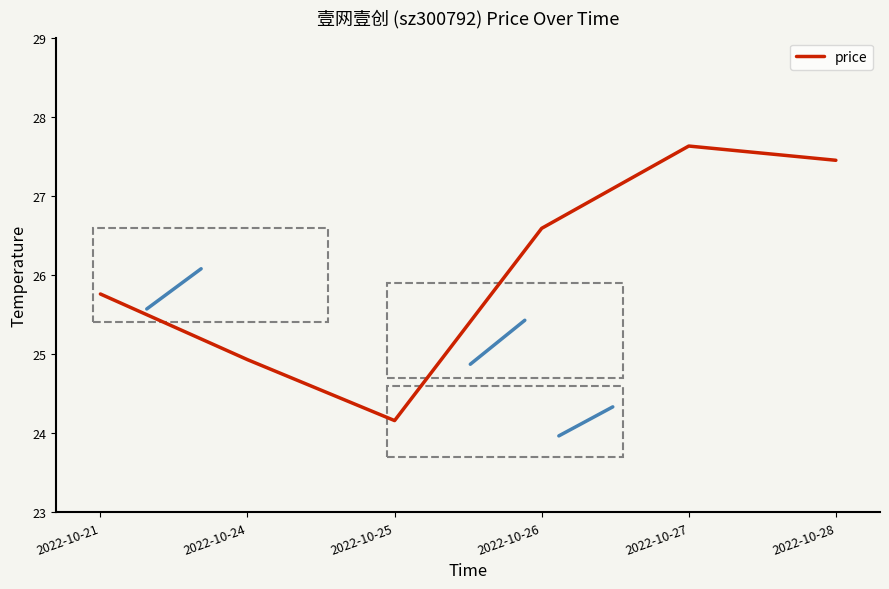

Which category has the highest value across all series?

2022-10-27